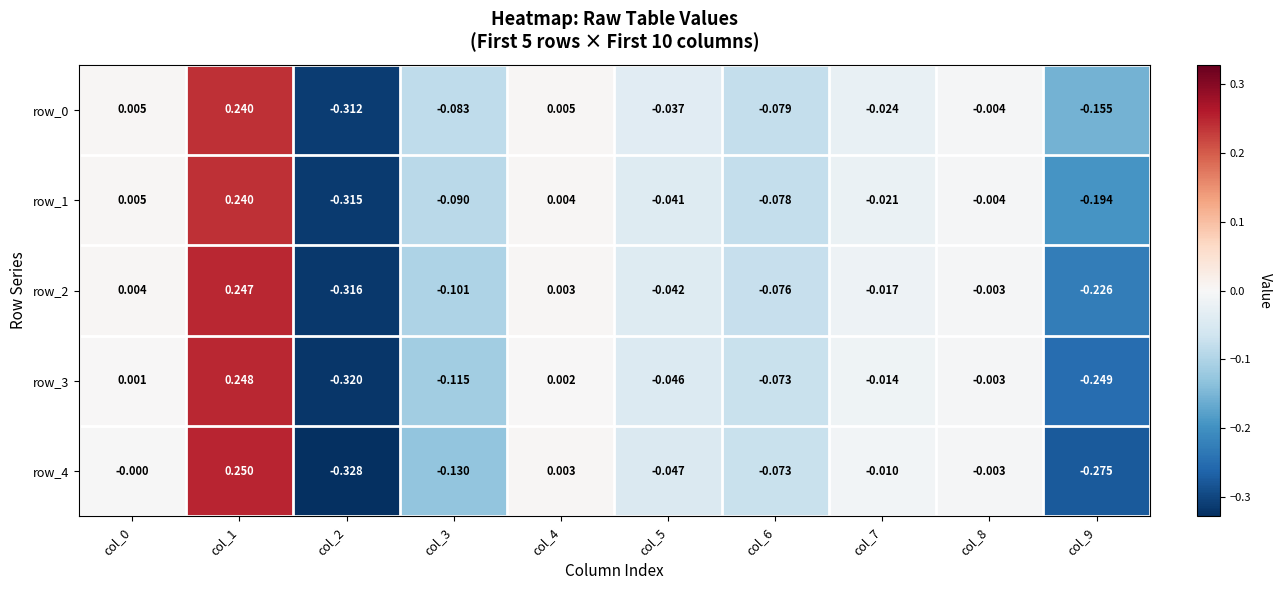

Is the value of row_3 at col_7 greater than the value of row_2 at col_7?

Yes